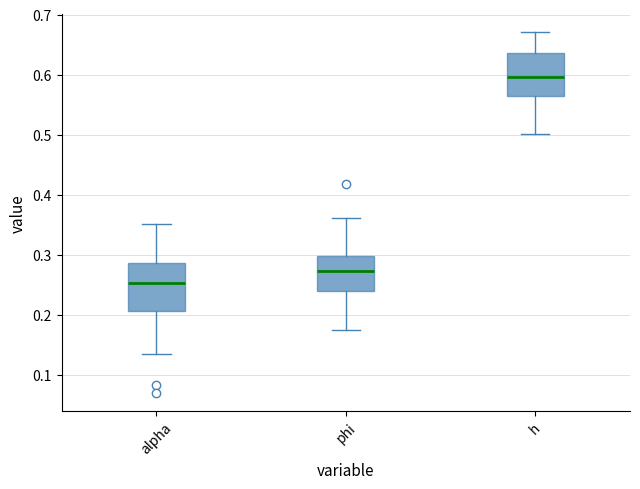

Which box has the lowest median line?

alpha